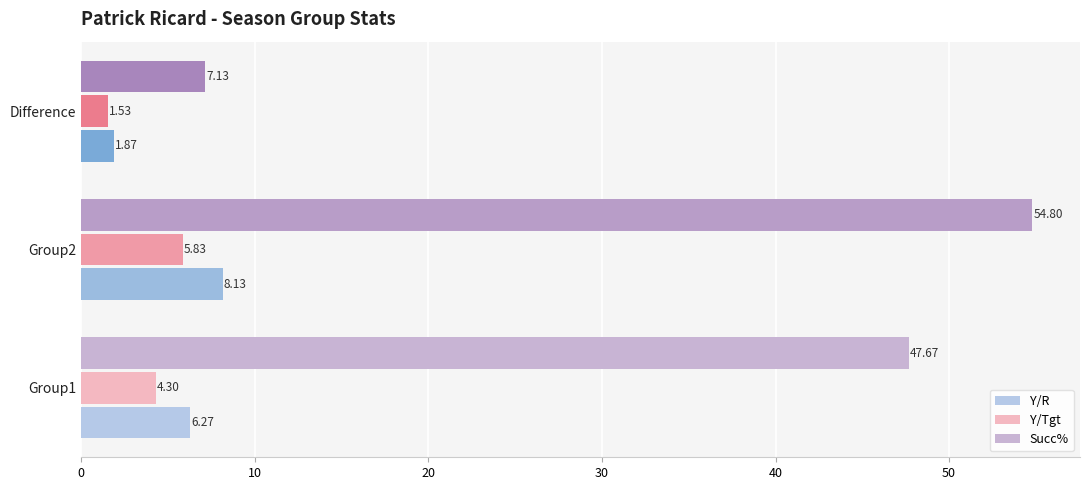

What is the lowest value of the Y/R series?

1.9